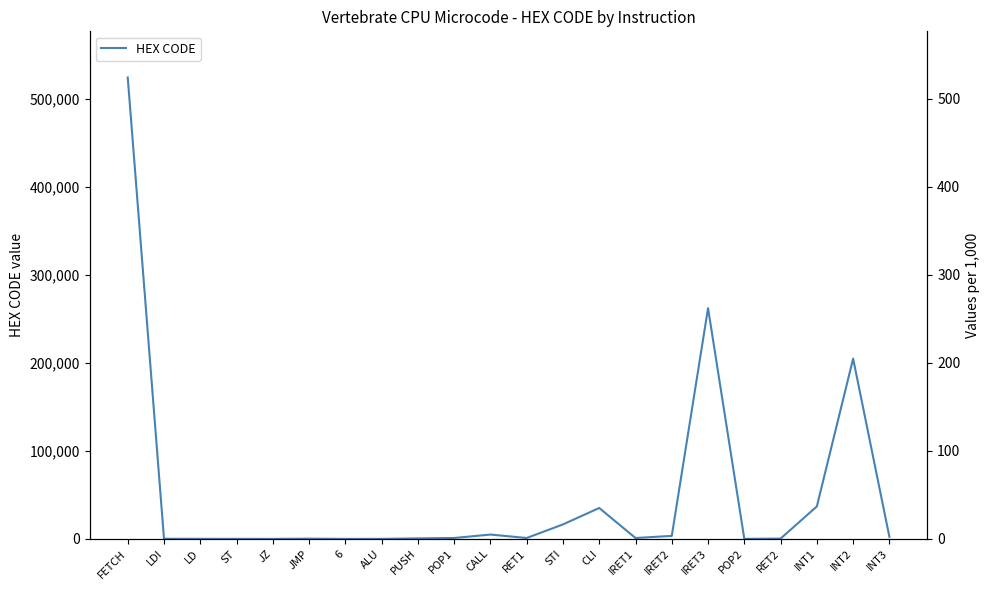

List the labels in order of value, smallest first.

JZ, 6, ALU, ST, LD, POP2, LDI, JMP, RET2, PUSH, POP1, RET1, IRET1, INT3, IRET2, CALL, STI, CLI, INT1, INT2, IRET3, FETCH